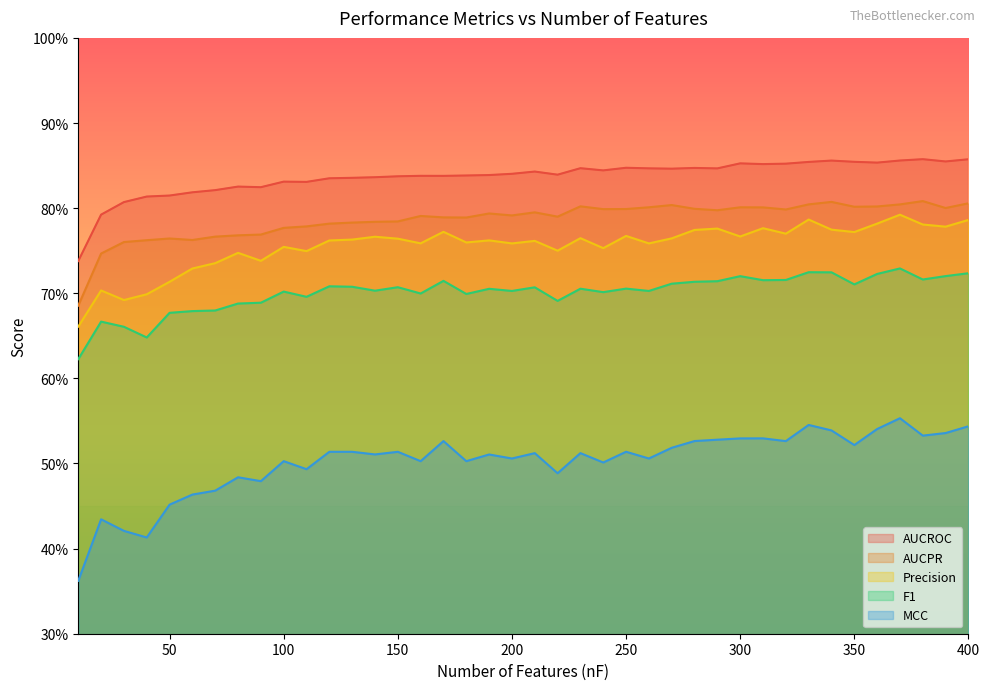

Which series has the largest total across all categories?

AUCROC